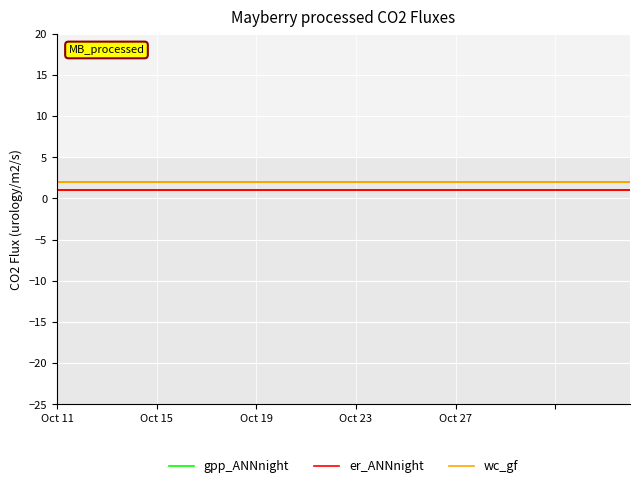

True or false: er_ANNnight has more than 1 points higher than both neighbors.

False